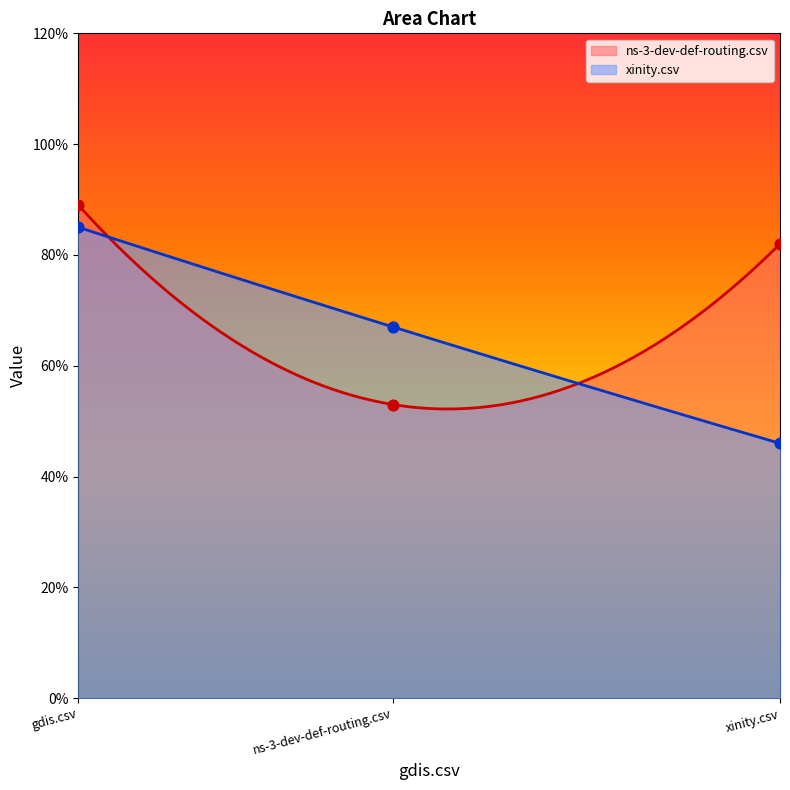

What are all the series names shown in the legend?

ns-3-dev-def-routing.csv, xinity.csv